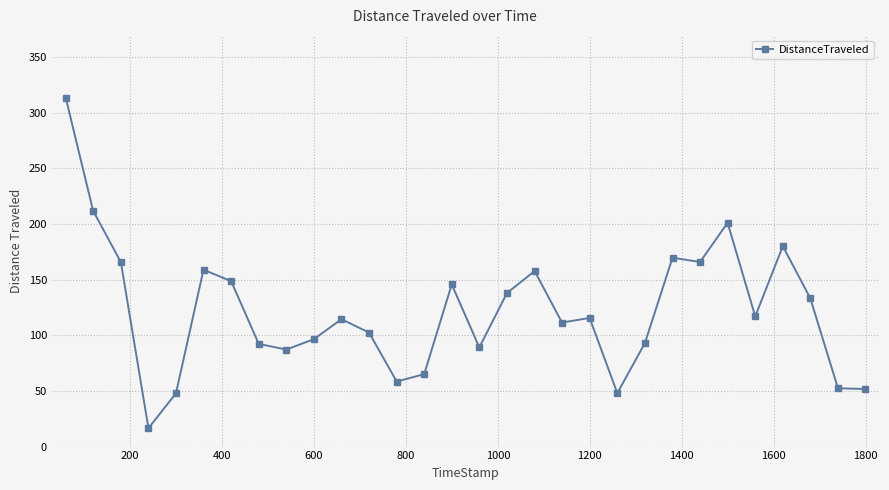

What is the sum of all values?

3650.8